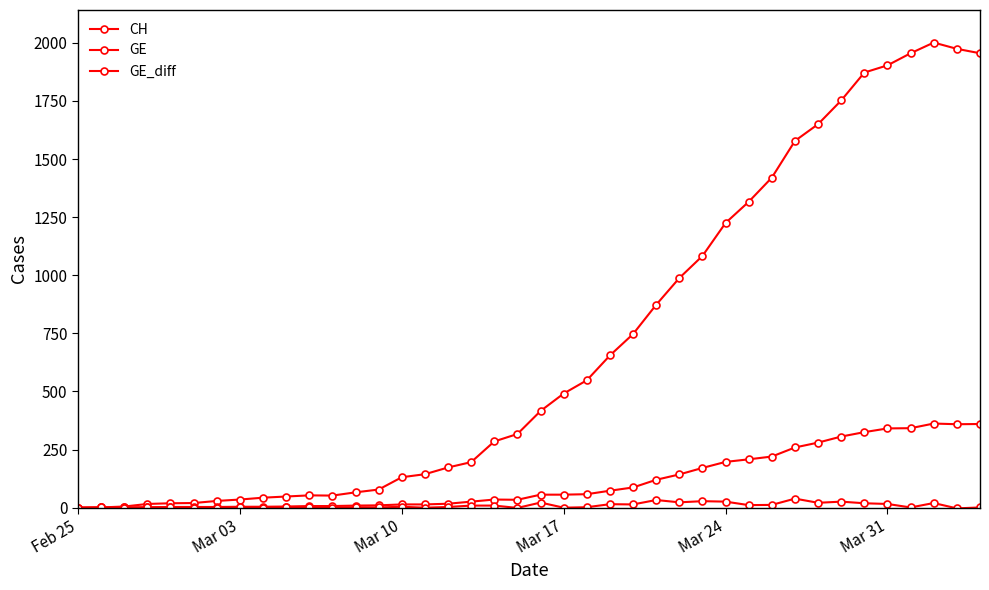

In CH, how many points are lower than both neighbors (excluding endpoints)?

1